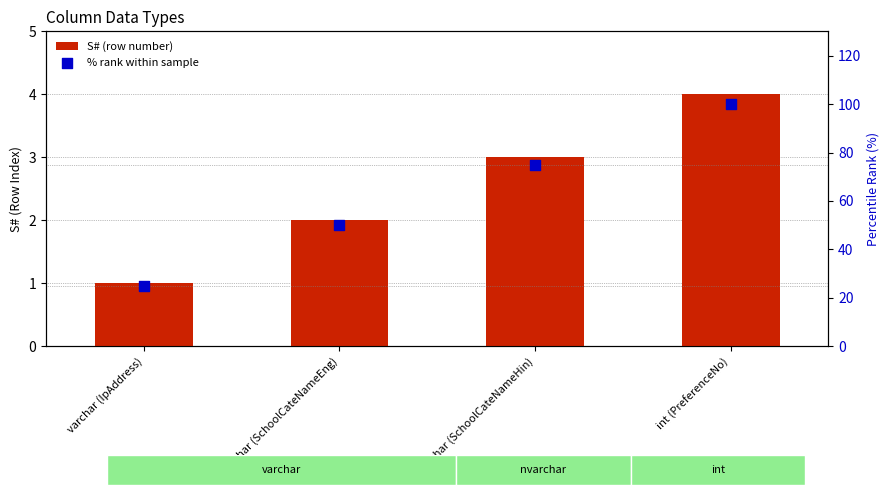

Which series contains the highest Y value?

% rank within sample